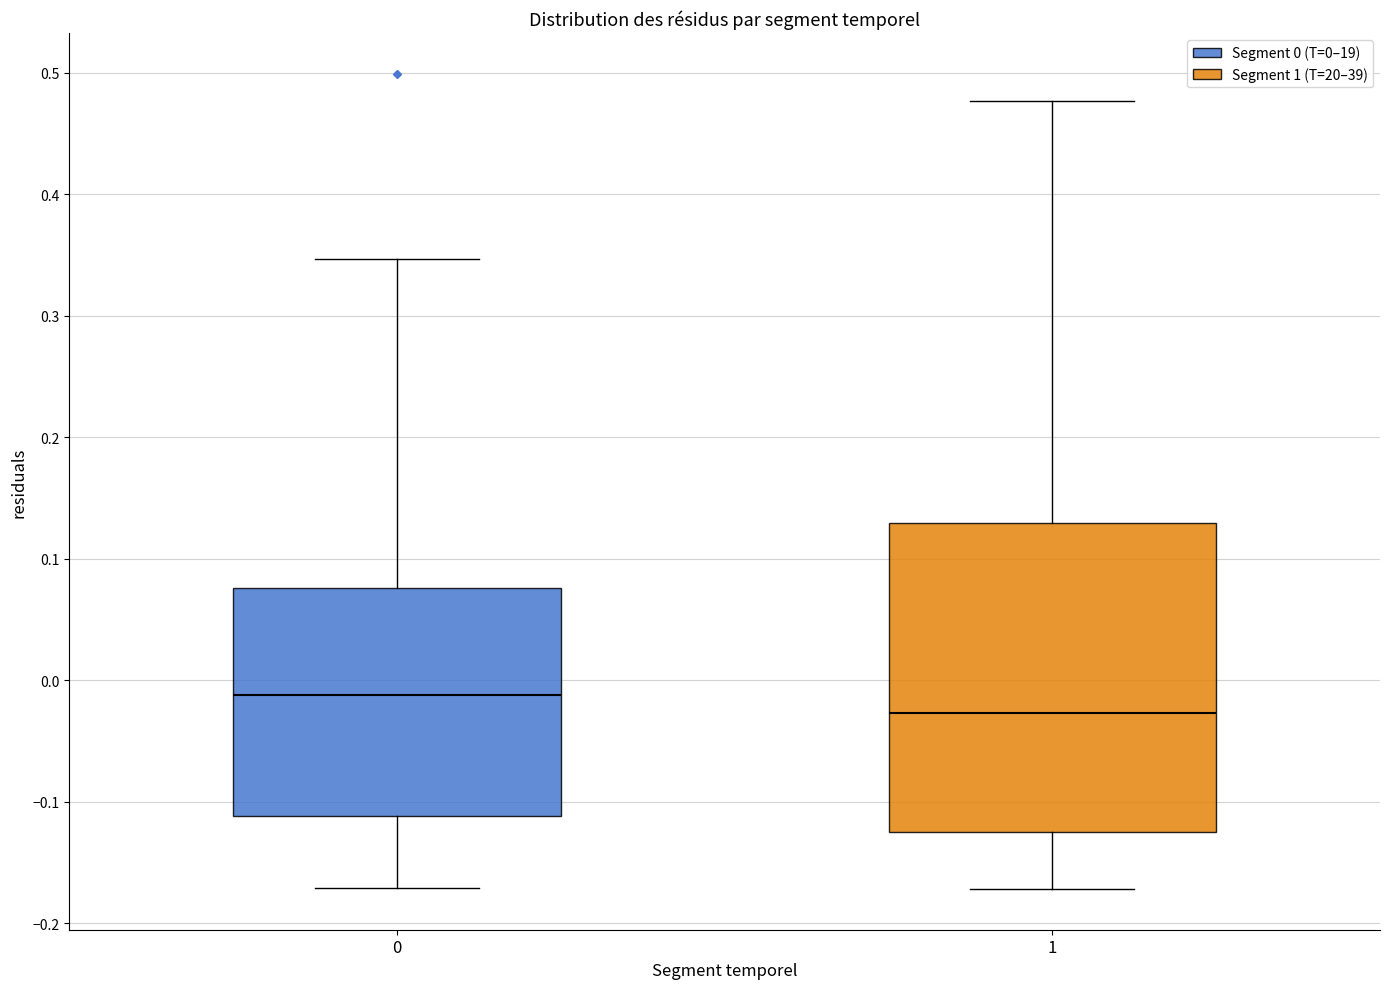

Reading left to right, read every box against the y-axis: the position of its median line, the range the box covers, and the ends of its whiskers. The values are not printed on the chart, so give them approximately, as read against the axis.

0: median -0.01, box -0.11 to 0.08, whiskers -0.17 to 0.35
1: median -0.03, box -0.13 to 0.13, whiskers -0.17 to 0.48